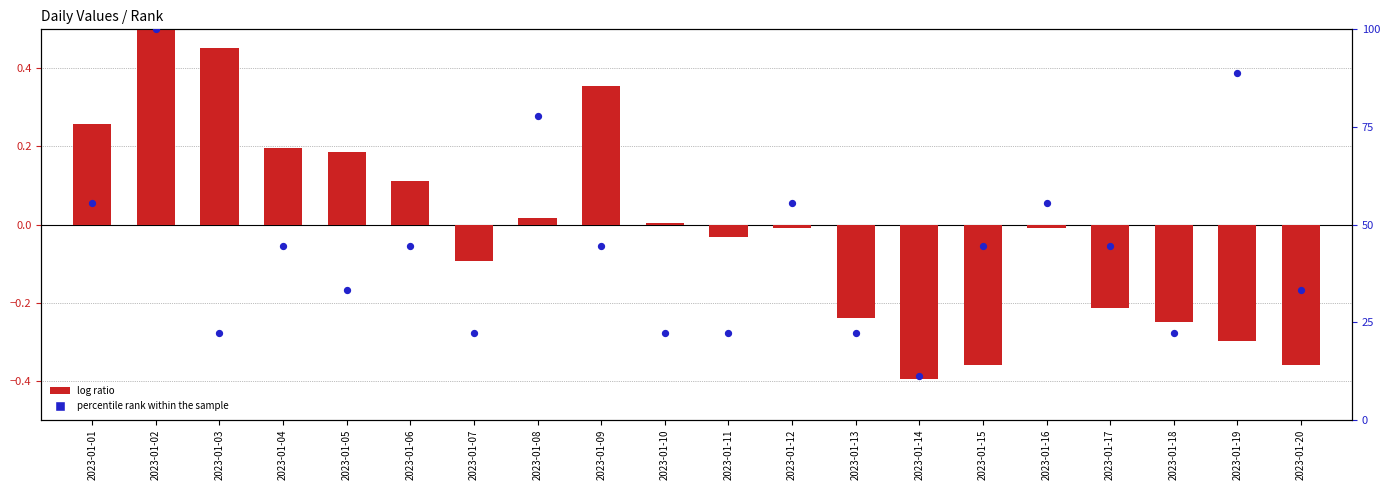

What are all the series names shown in the legend?

log ratio, percentile rank within the sample